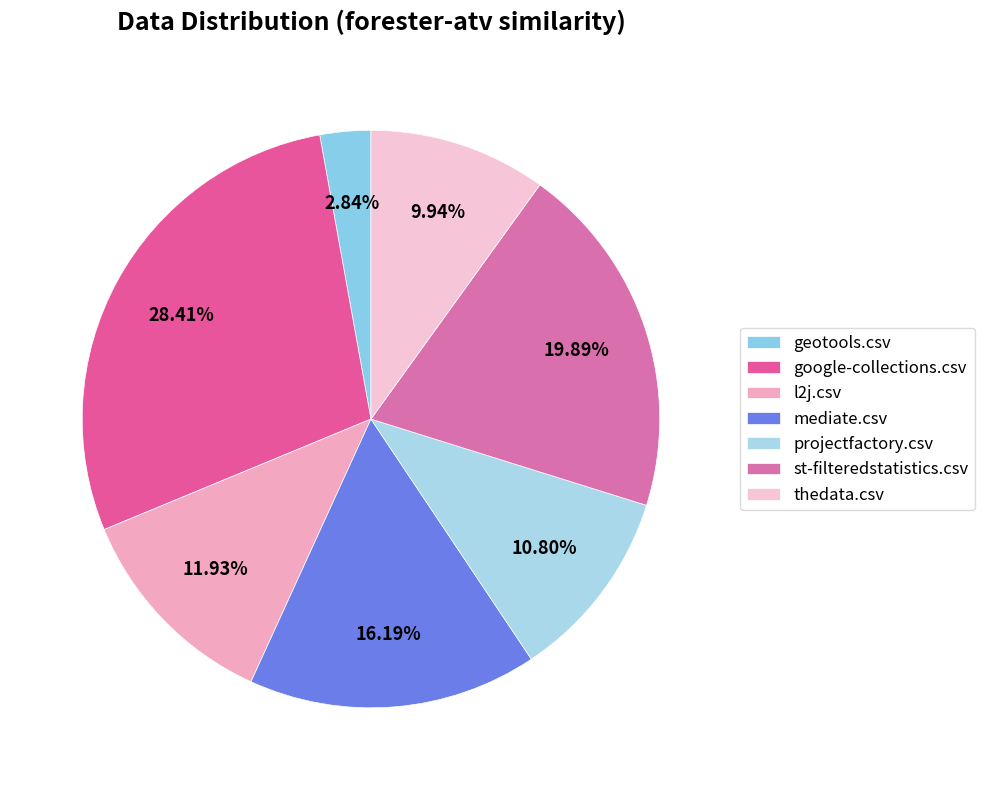

Rank the categories by value from lowest to highest.

geotools.csv, thedata.csv, projectfactory.csv, l2j.csv, mediate.csv, st-filteredstatistics.csv, google-collections.csv